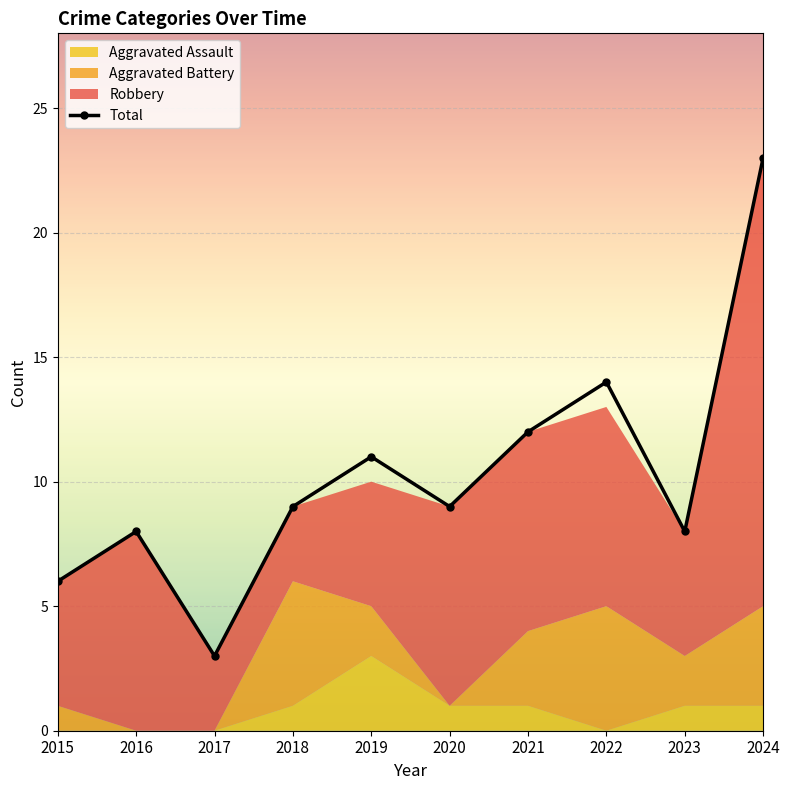

Read the value at 2016, to the nearest 5.

10